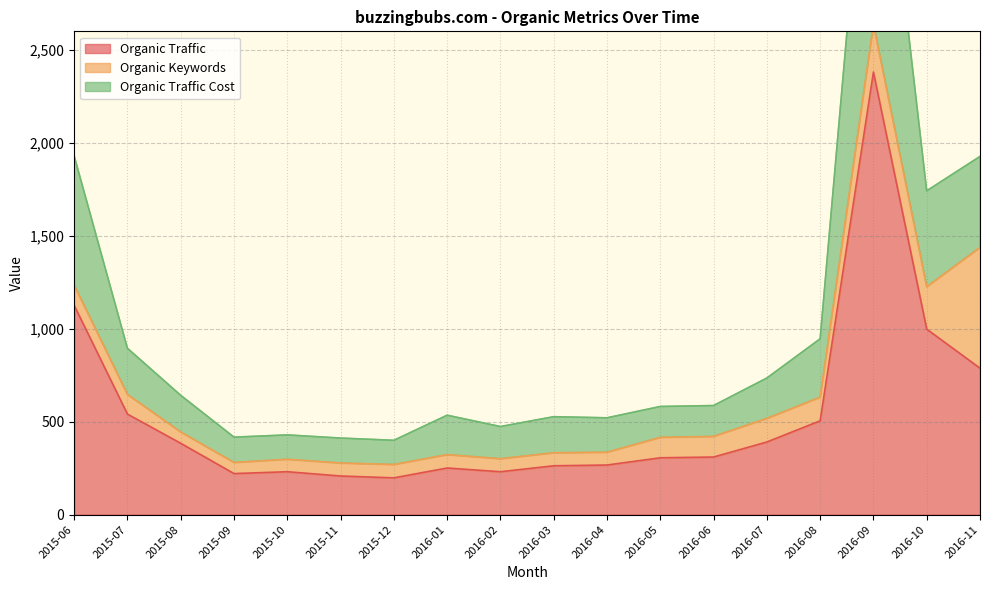

The Organic Traffic series shows 1405 at 2016-10. True or false?

False